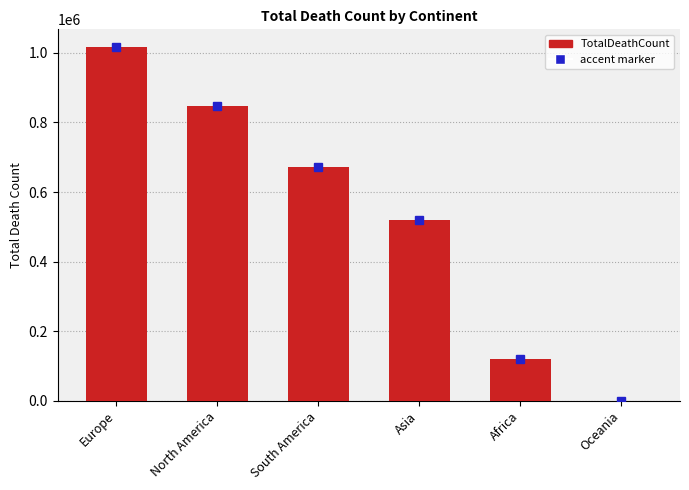

Reading left to right, extract all data points from this chart.

Europe=1016750	North America=847942	South America=672415	Asia=520269	Africa=121784	Oceania=1046